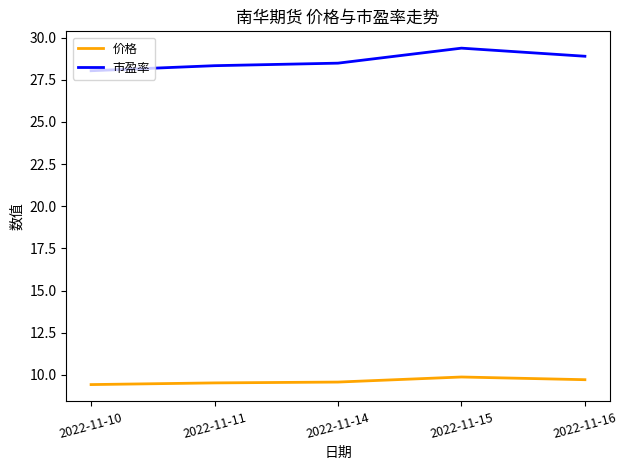

Which series has the widest spread of values?

市盈率